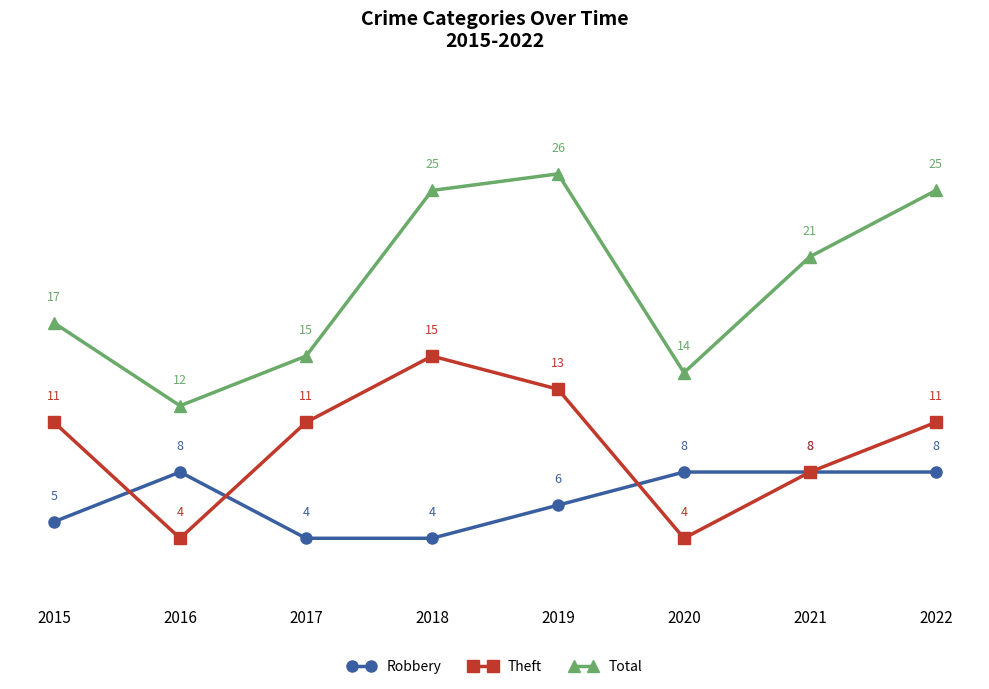

Which category has the highest value across all series?

2019